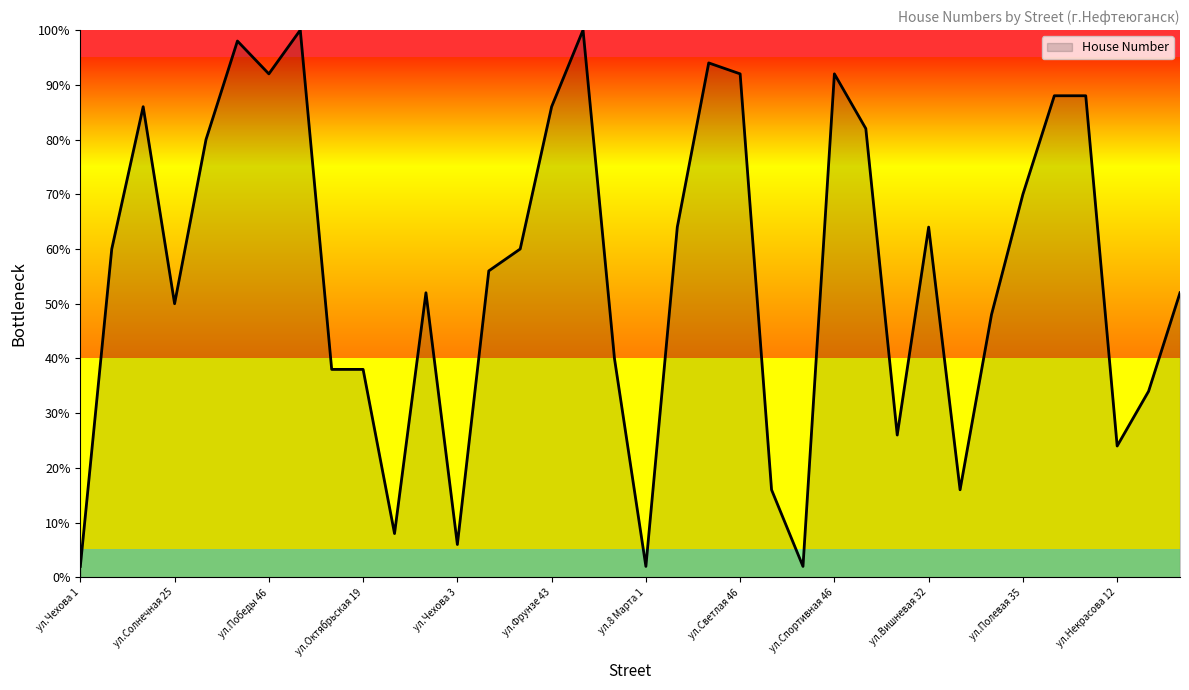

Reading left to right, what are all the values shown in this chart?

2.0	60.0	86.0	50.0	80.0	98.0	92.0	100.0	38.0	38.0	8.0	52.0	6.0	56.0	60.0	86.0	100.0	40.0	2.0	64.0	94.0	92.0	16.0	2.0	92.0	82.0	26.0	64.0	16.0	48.0	70.0	88.0	88.0	24.0	34.0	52.0